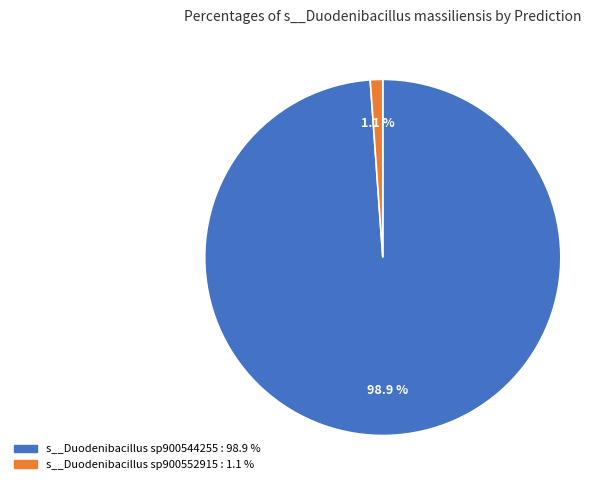

Does any single category account for the majority?

Yes